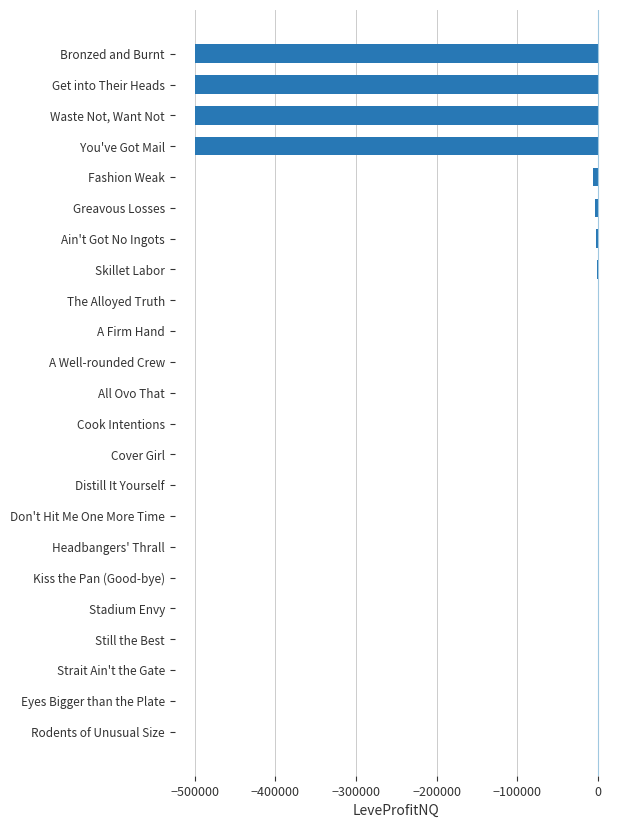

The value at Waste Not, Want Not is -500000.0. True or false?

True